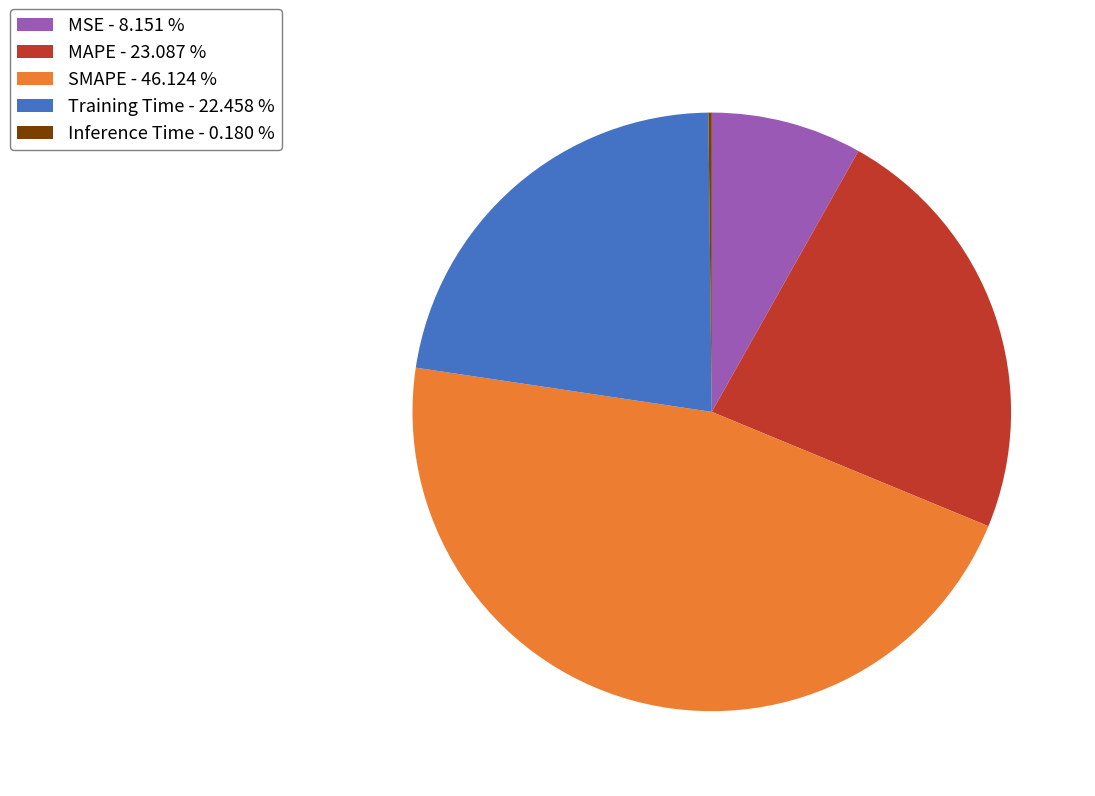

Approximately how many times larger is the value at MSE compared to SMAPE?

0.2